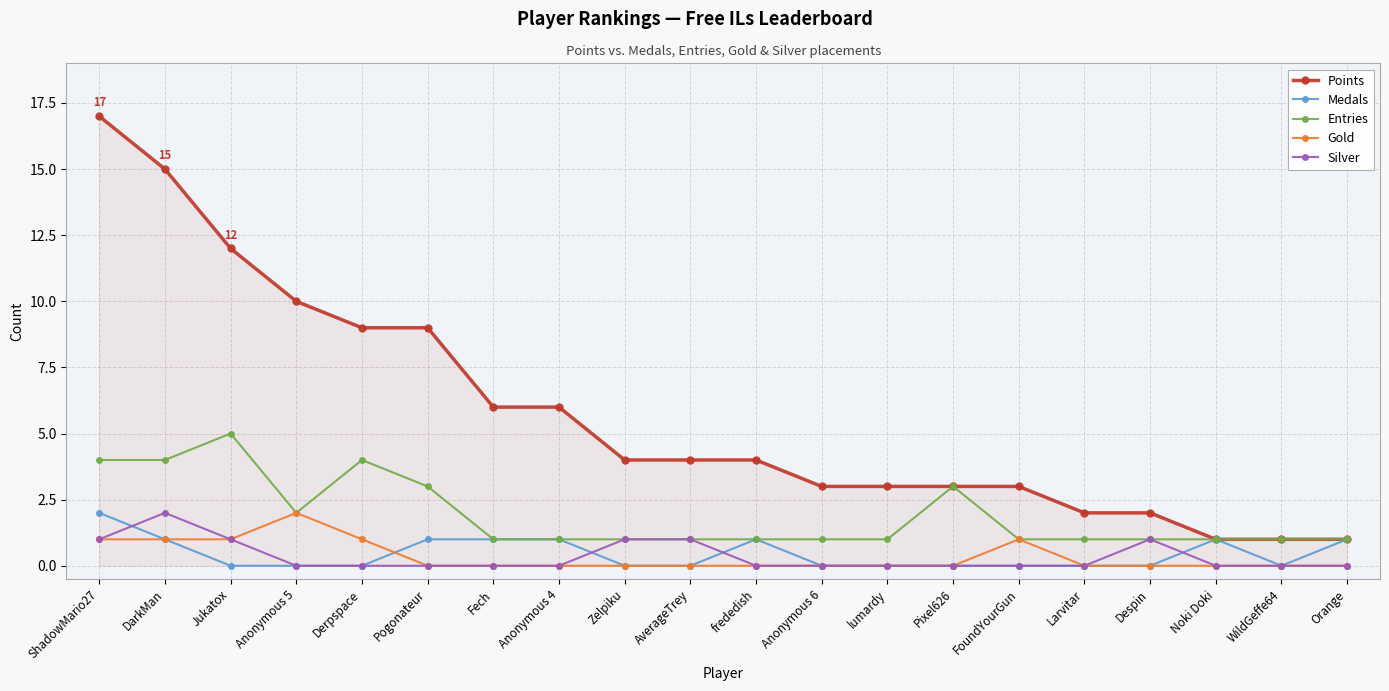

True or false: Points and Silver intersect in this chart.

False